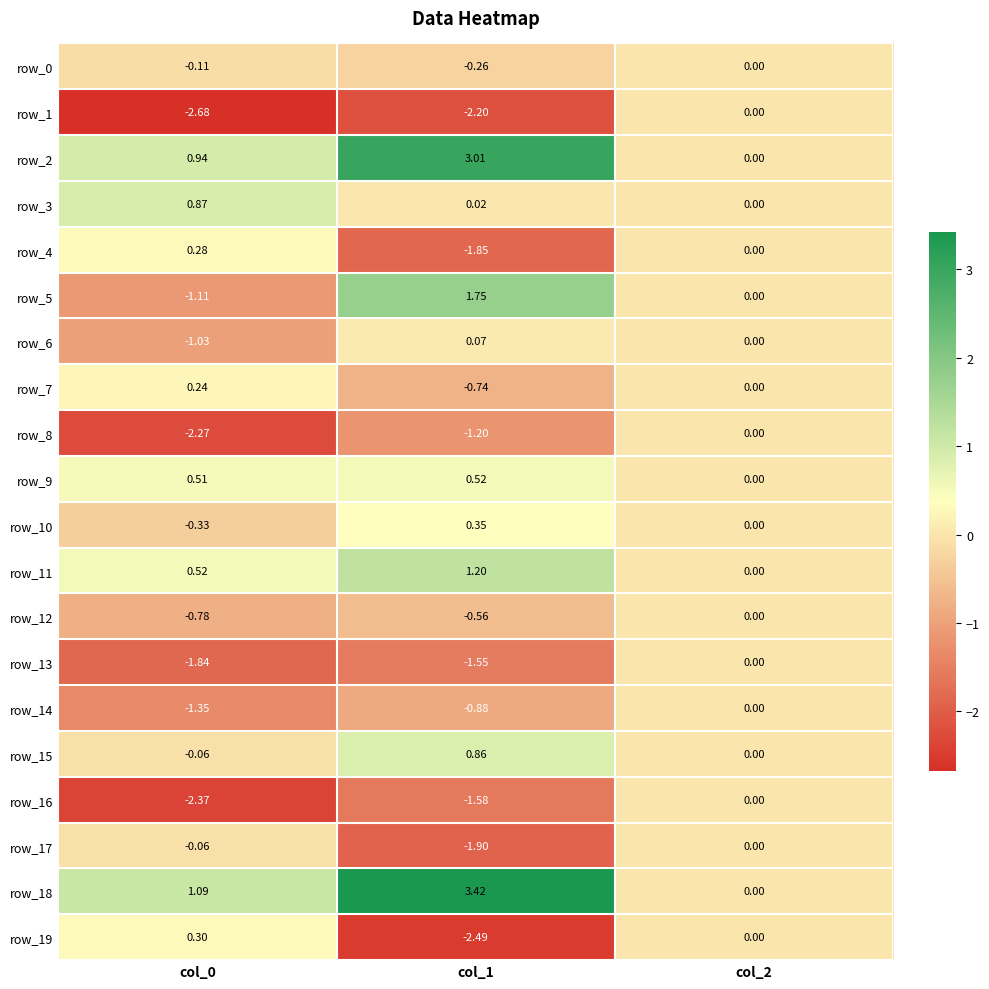

Is the value of row_7 at col_0 greater than the value of row_17 at col_2?

Yes